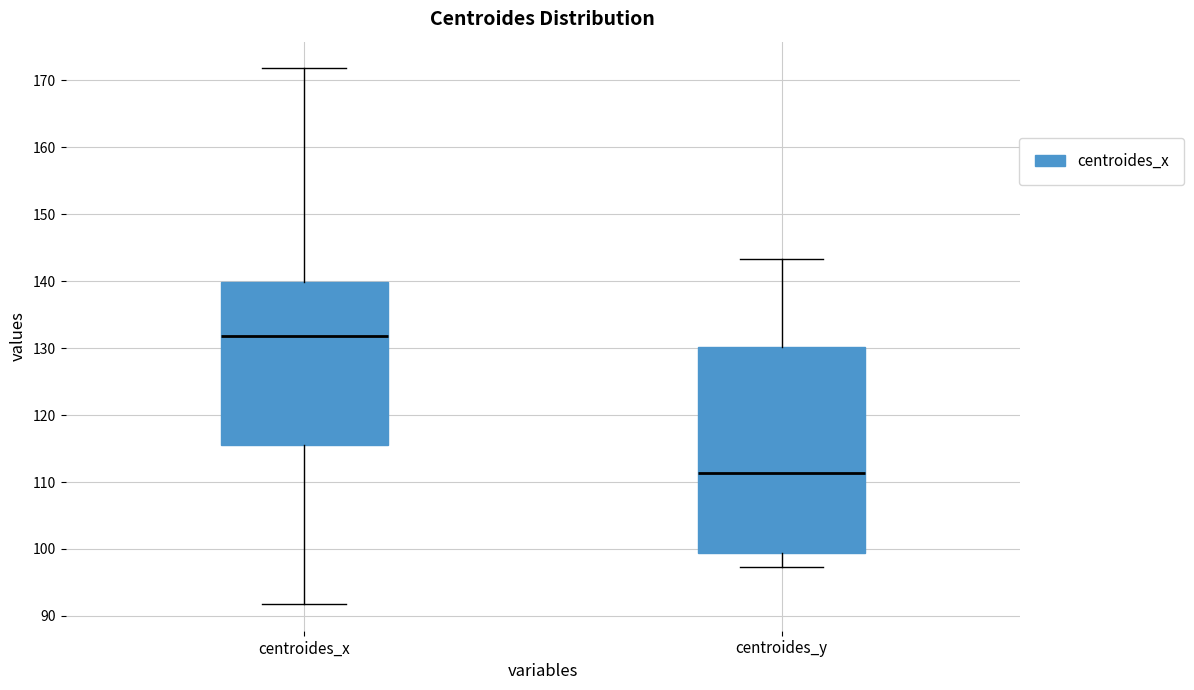

Reading left to right, transcribe this box plot: for each box, give where its median line is, the range the box spans, and where its two whiskers end, as read against the y-axis. The values are not printed on the chart, so give them approximately, as read against the axis.

centroides_x: median 132, box 115 to 140, whiskers 92 to 172
centroides_y: median 111, box 99 to 130, whiskers 97 to 143